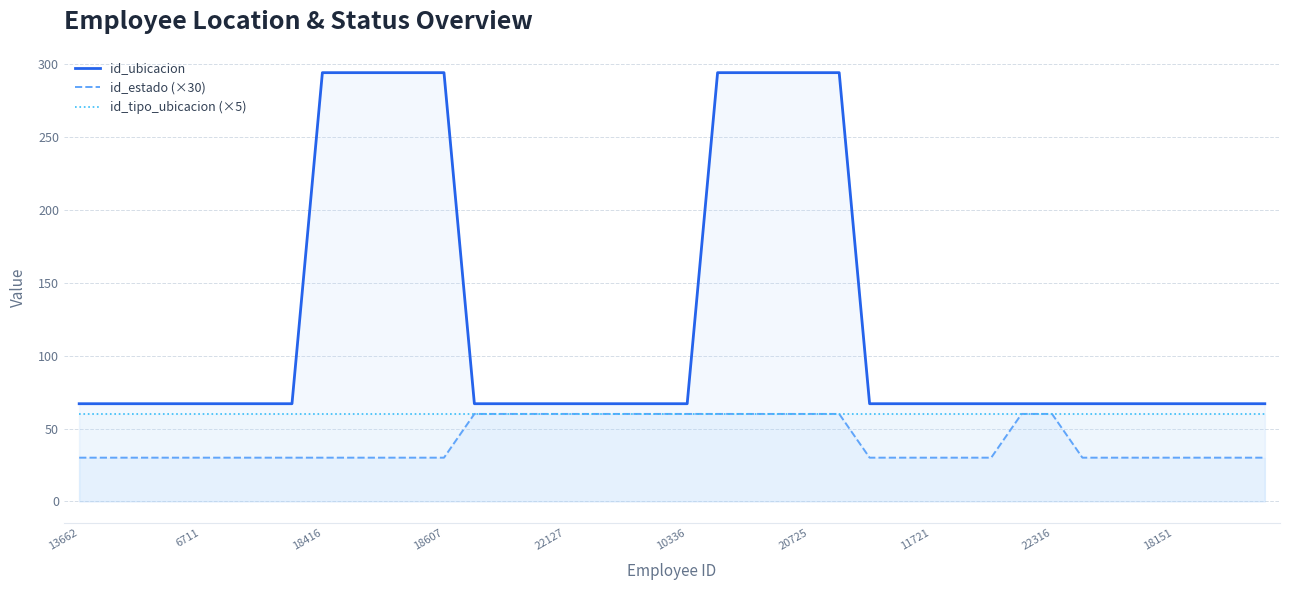

At which label does id_estado (×30) reach its minimum?

13662